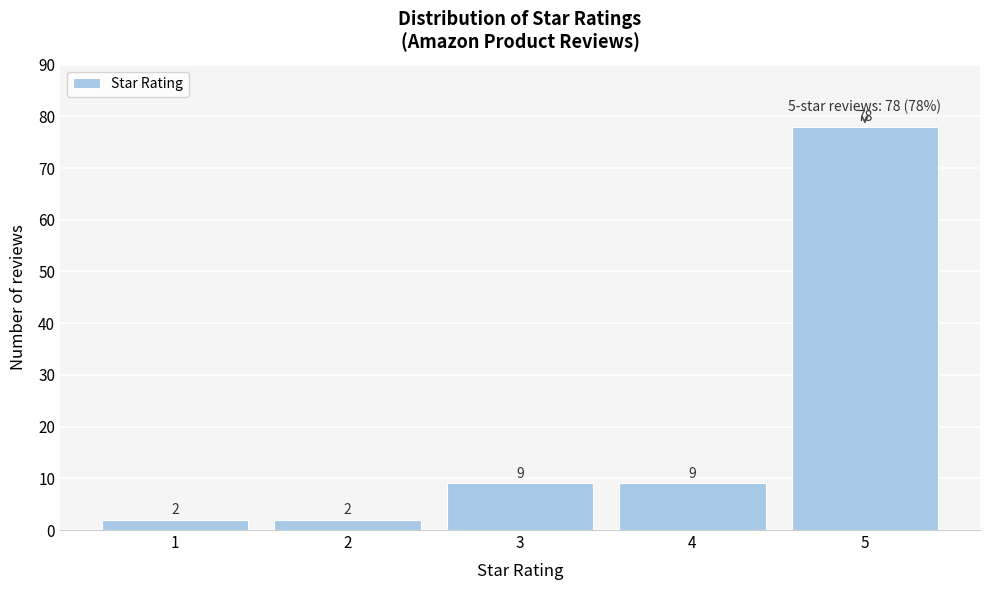

Reading left to right, extract all data points from this chart.

1=2	2=2	3=9	4=9	5=78